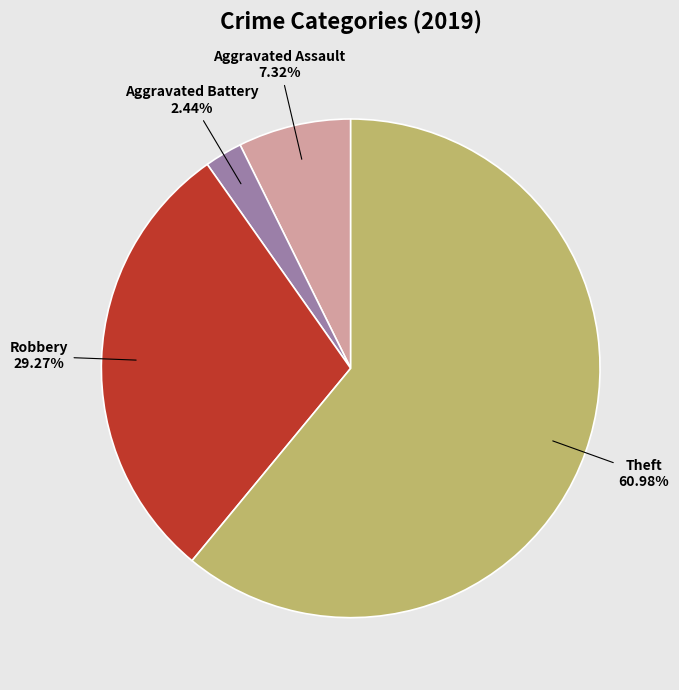

Is there a majority slice in this chart?

Yes